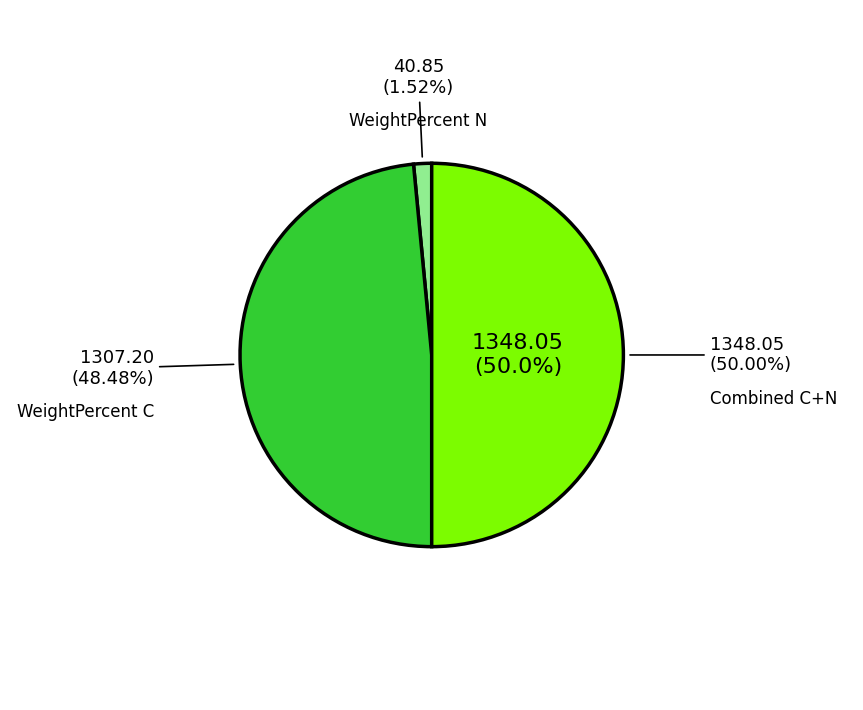

Does 17 account for over 50% of the chart?

No